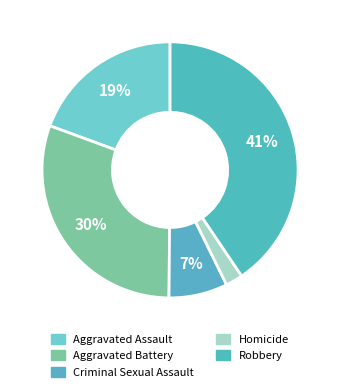

How many slices are in this pie chart?

5